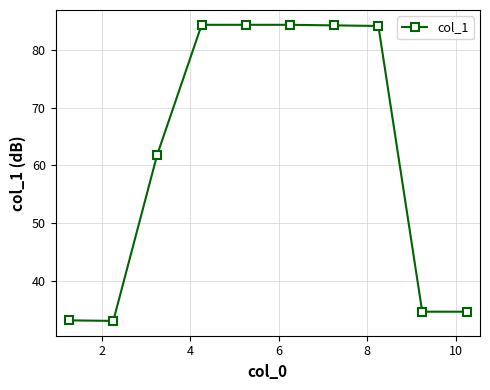

What is the maximum value shown in the chart?

84.4